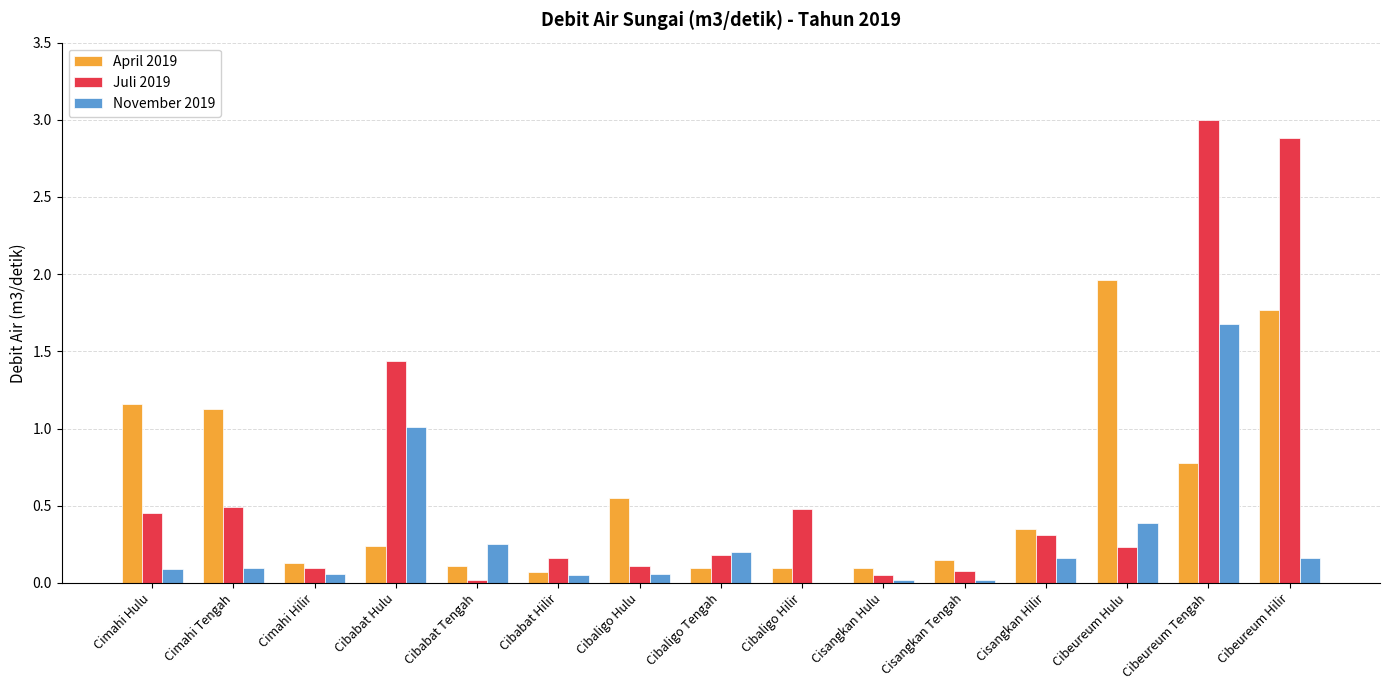

True or false: April 2019 has a value of 0.7 at Cibeureum Hilir.

False